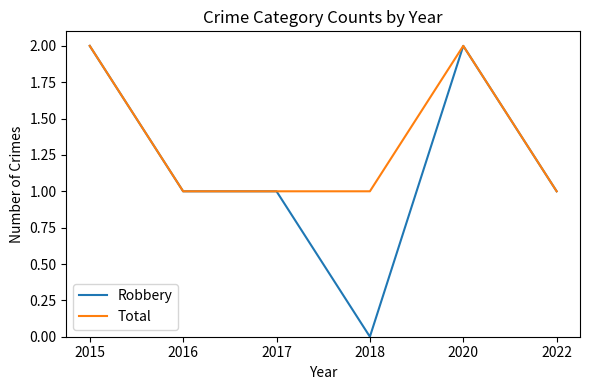

Rank the series by their average value, from lowest to highest.

Robbery, Total